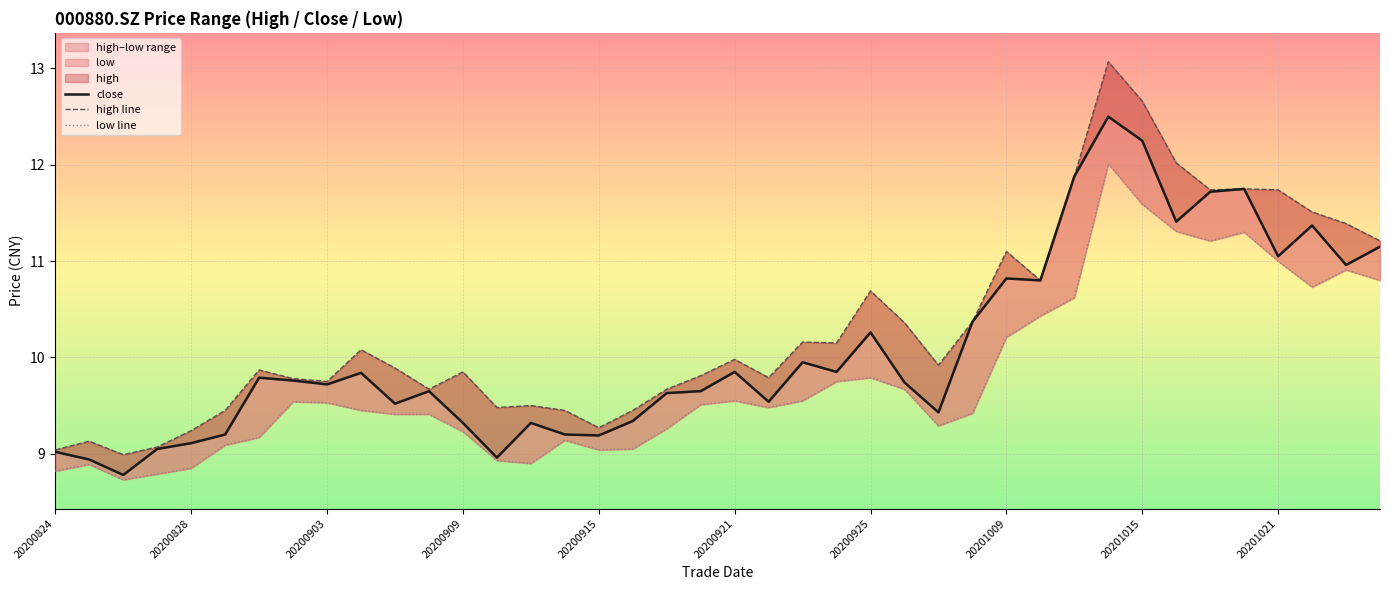

What is the sum of all low line values?

391.4